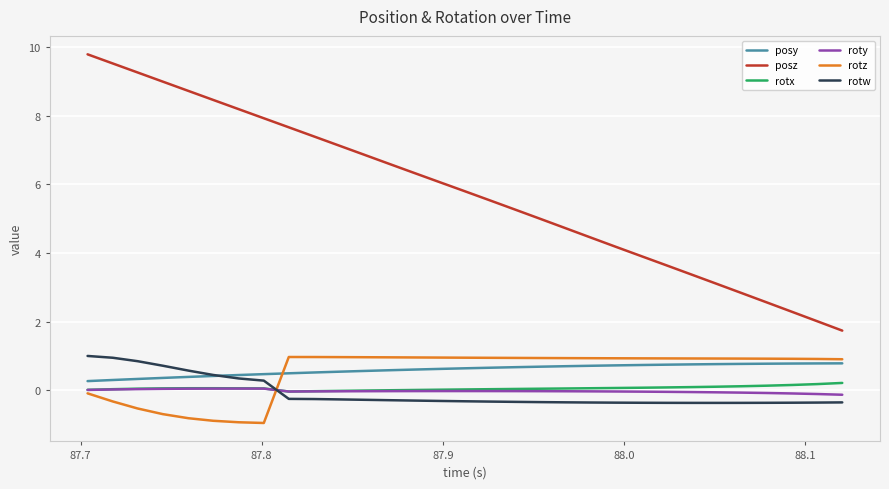

Which series has the widest spread of values?

posz